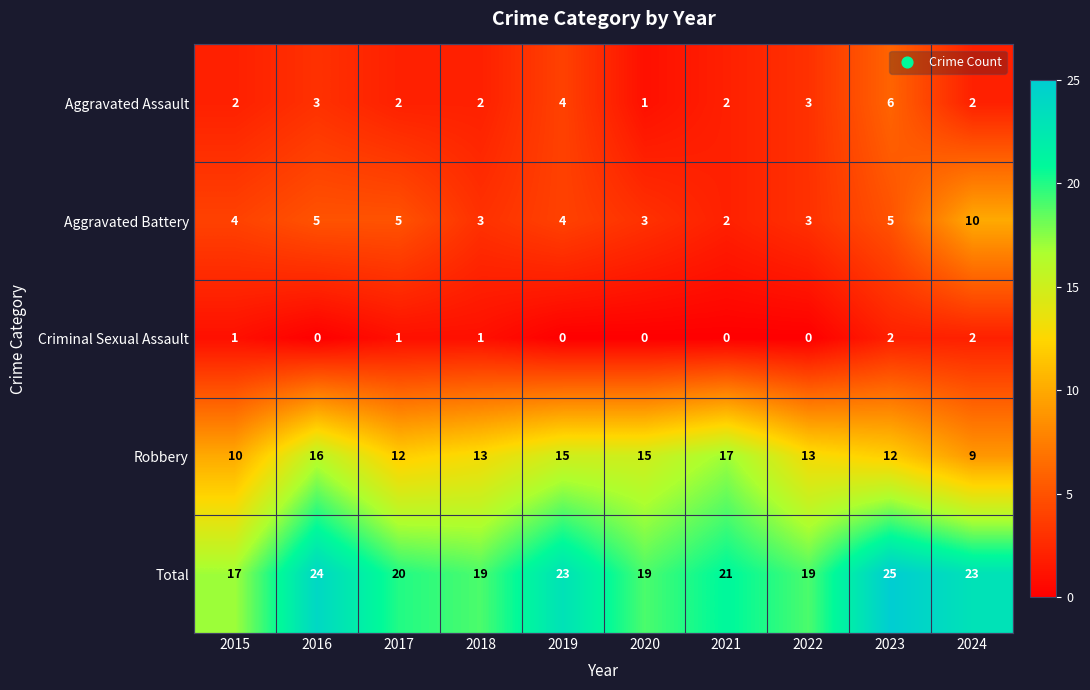

How many data points in Criminal Sexual Assault are less than 1?

5